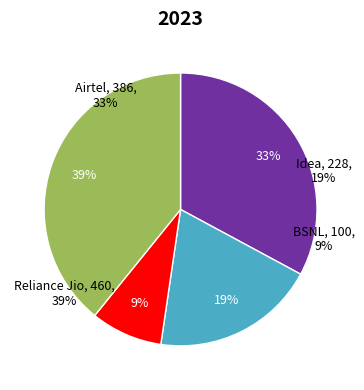

Count the number of slices in the pie.

4